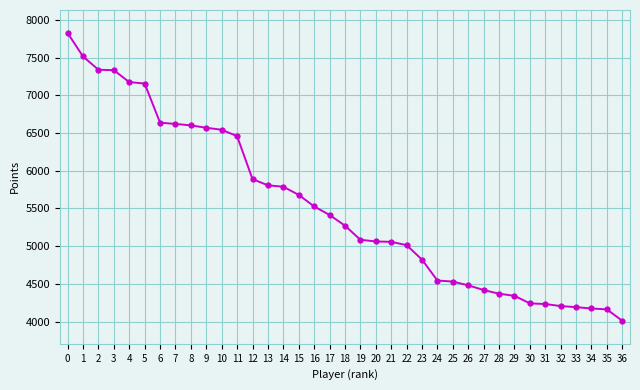

What is the change in value from 26 to 35?

-319